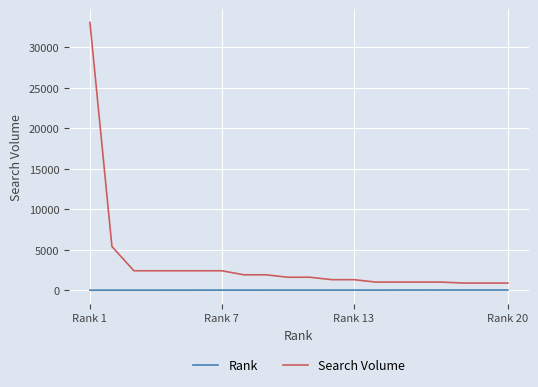

True or false: Rank and Search Volume cross at least once.

False